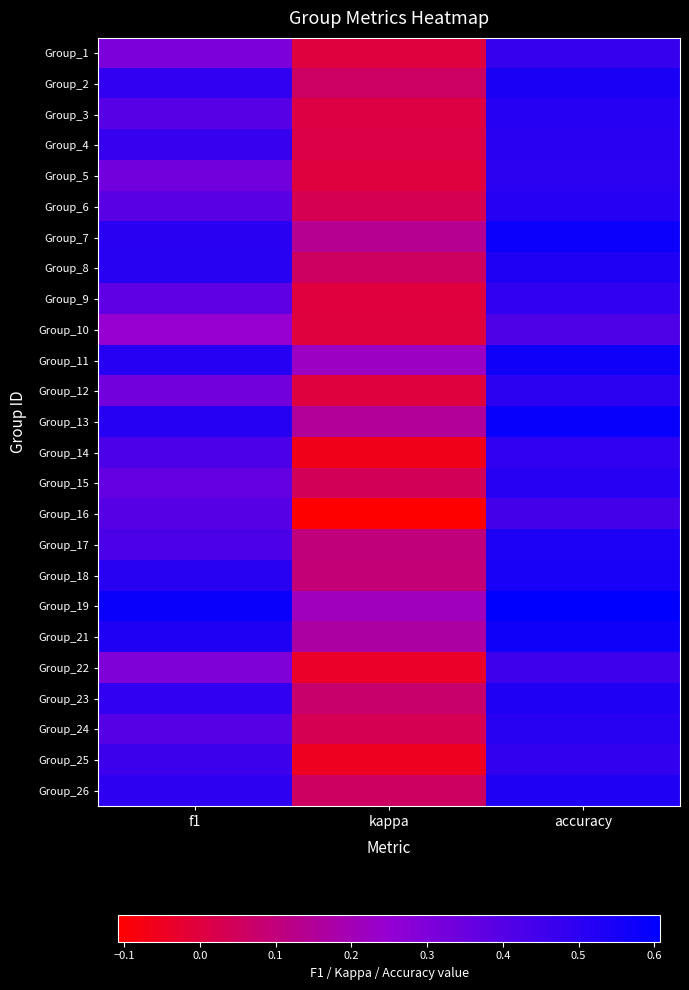

At which category does the chart reach its peak across all series?

accuracy